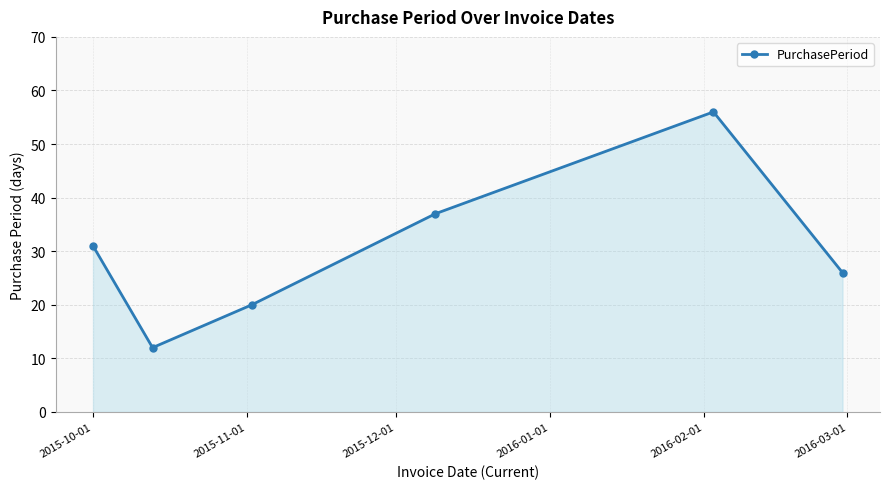

What is the difference between the maximum and minimum values?

44